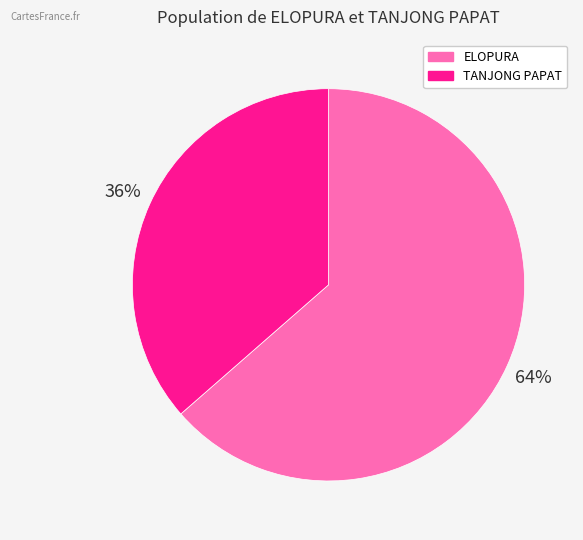

Rank the categories by value from highest to lowest.

ELOPURA, TANJONG PAPAT